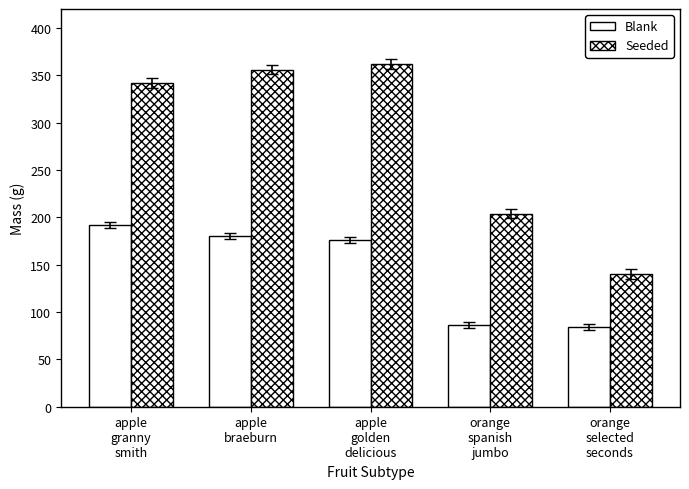

Which series has the widest spread of values?

Seeded